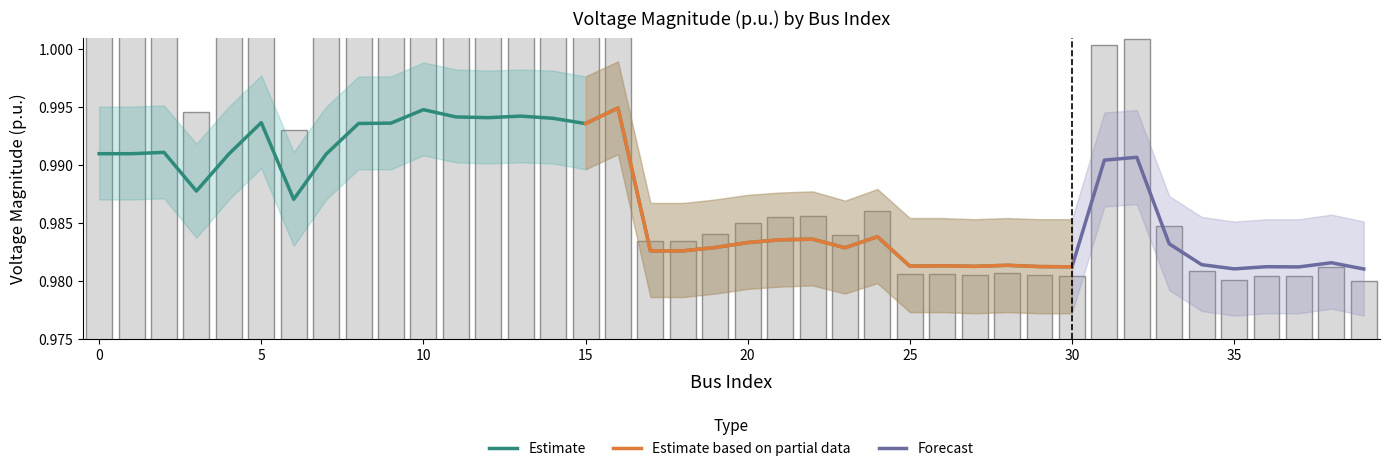

What is the smallest value displayed?

1.0